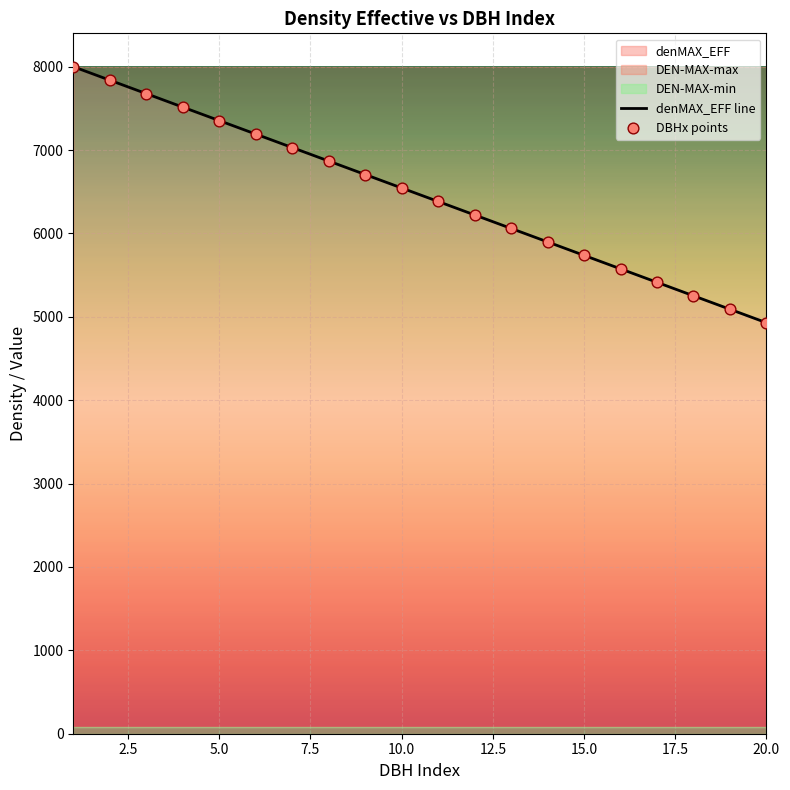

Which series reaches the maximum Y coordinate?

DBHx